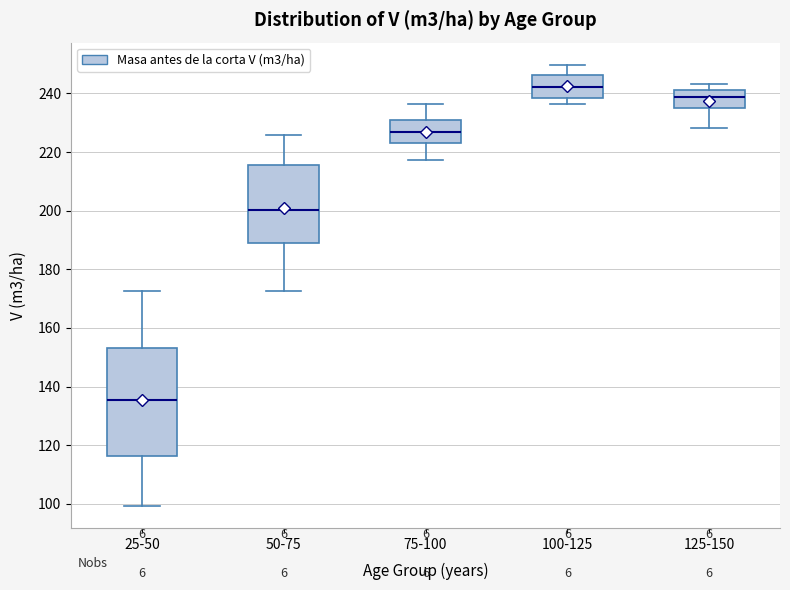

Reading left to right, transcribe this box plot: for each box, give where its median line is, the range the box spans, and where its two whiskers end, as read against the y-axis. The values are not printed on the chart, so give them approximately, as read against the axis.

25-50: median 136, box 116 to 154, whiskers 100 to 172
50-75: median 200, box 188 to 216, whiskers 172 to 226
75-100: median 226, box 224 to 232, whiskers 218 to 236
100-125: median 242, box 238 to 246, whiskers 236 to 250
125-150: median 238, box 236 to 242, whiskers 228 to 244